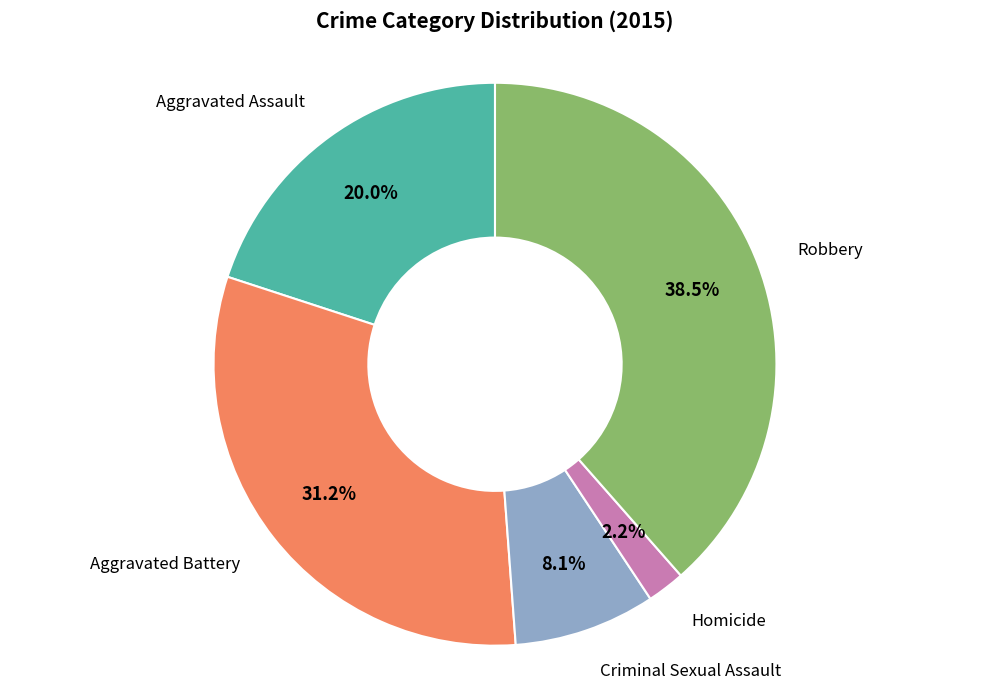

What is the largest slice in the pie chart?

Robbery